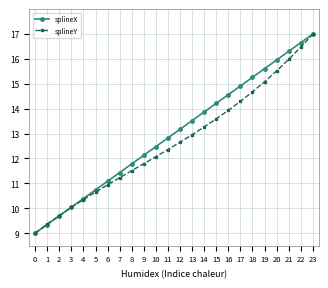

Reading left to right, extract all data points from this chart.

splineX: 9.0	9.3	9.7	10.0	10.4	10.7	11.1	11.4	11.8	12.1	12.5	12.8	13.2	13.5	13.9	14.2	14.6	14.9	15.3	15.6	16.0	16.3	16.7	17.0
splineY: 9.0	9.4	9.7	10.0	10.3	10.6	10.9	11.2	11.5	11.8	12.1	12.4	12.7	13.0	13.3	13.6	13.9	14.3	14.7	15.1	15.5	16.0	16.5	17.0